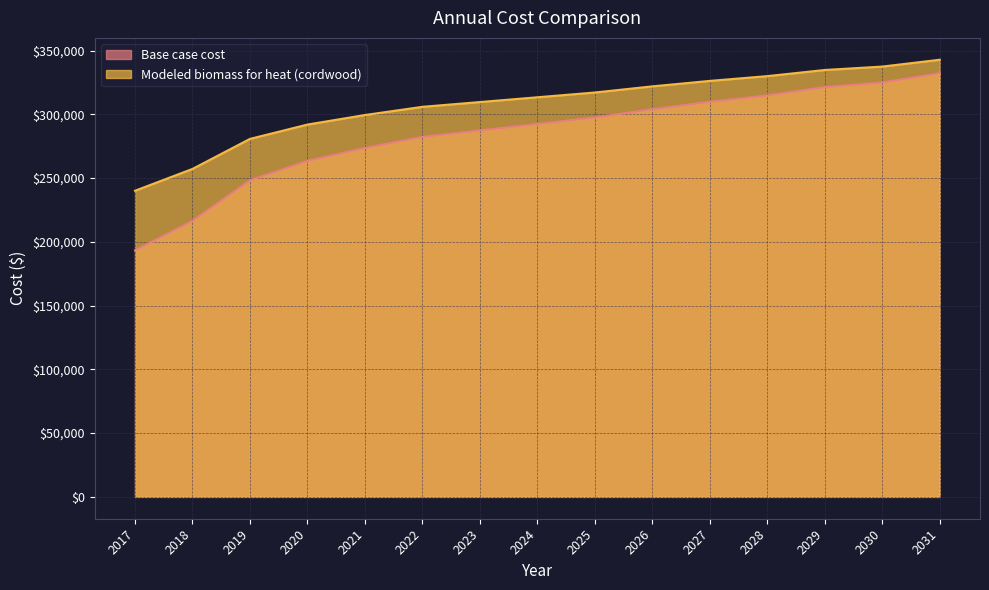

What is the value of the Modeled biomass for heat (cordwood) point at the 9th from the left?

317091.1